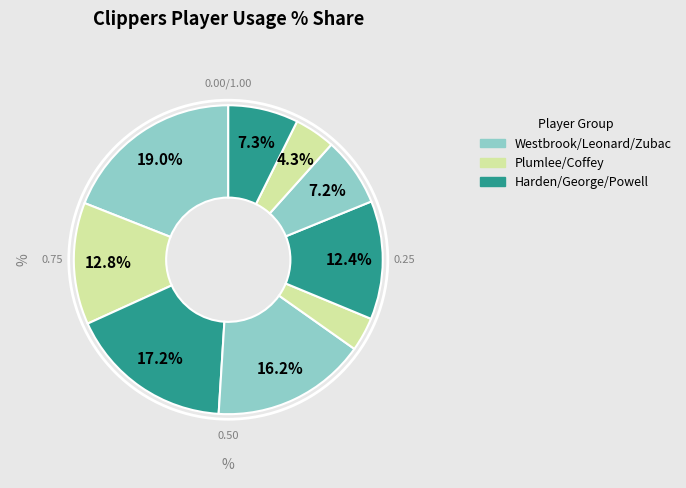

Count the number of slices in the pie.

9